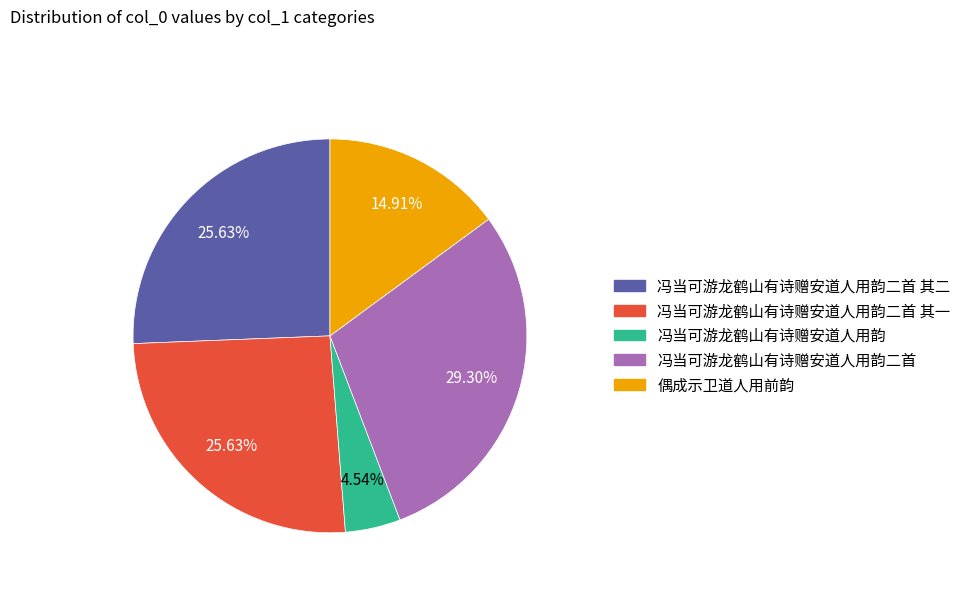

How many slices are in this pie chart?

5